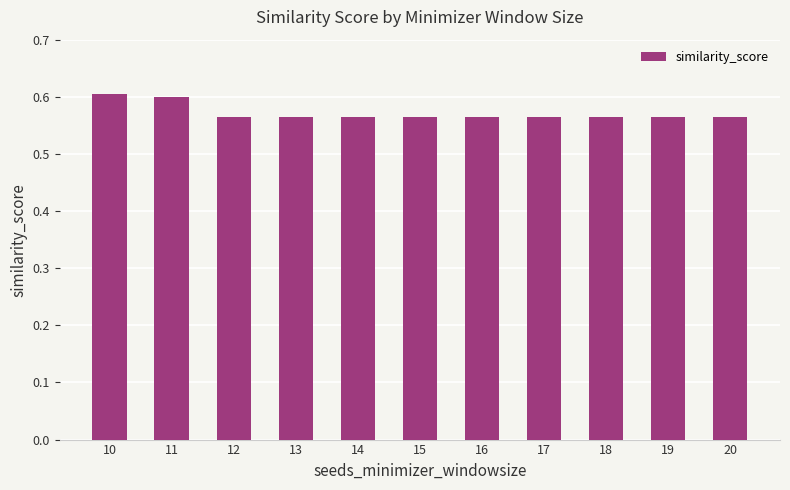

What is the sum of all values?

6.3